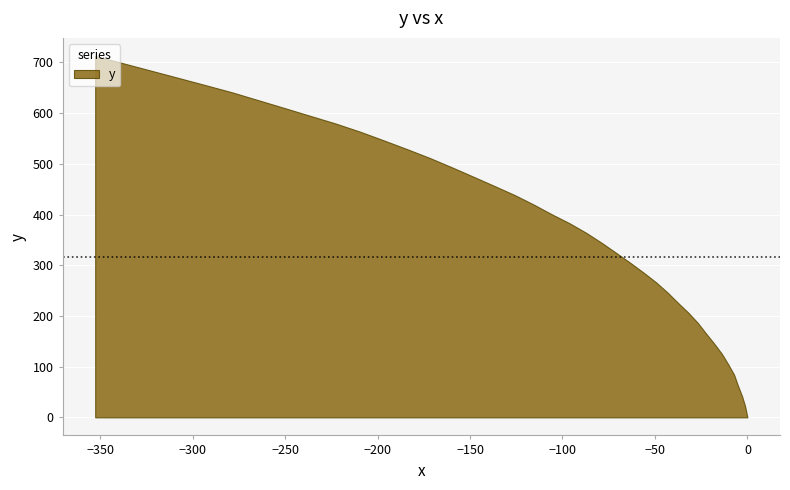

What is the greatest value displayed?

712.7